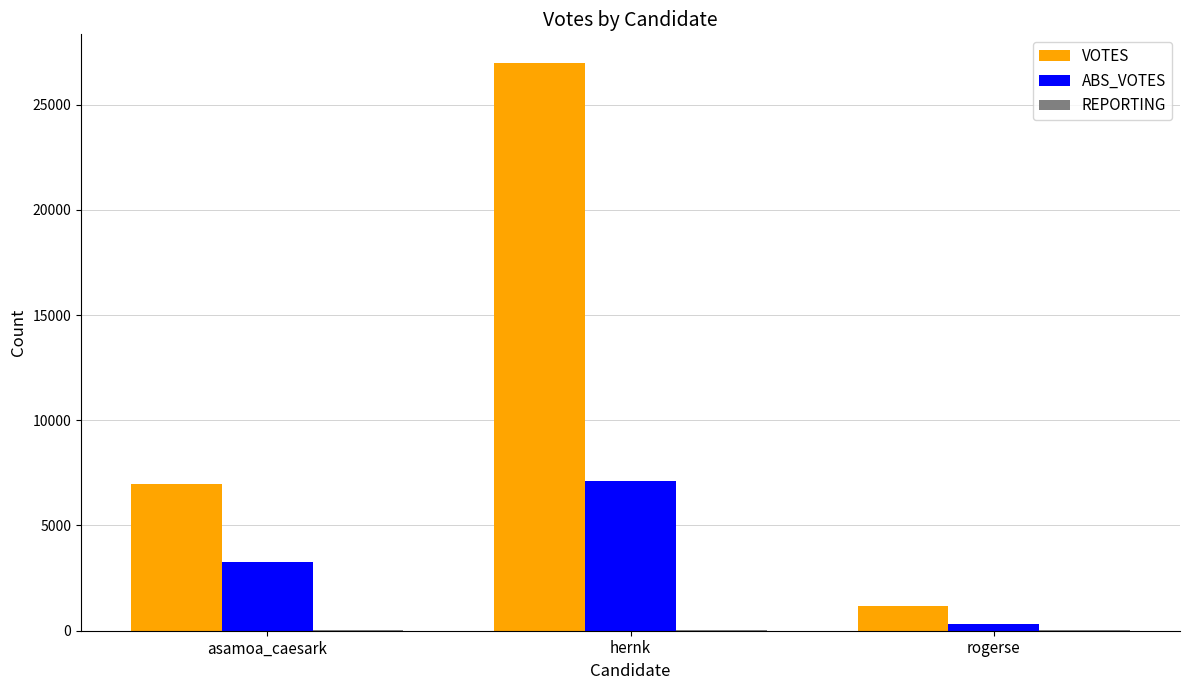

Is the value of VOTES at rogerse greater than the value of ABS_VOTES at rogerse?

Yes